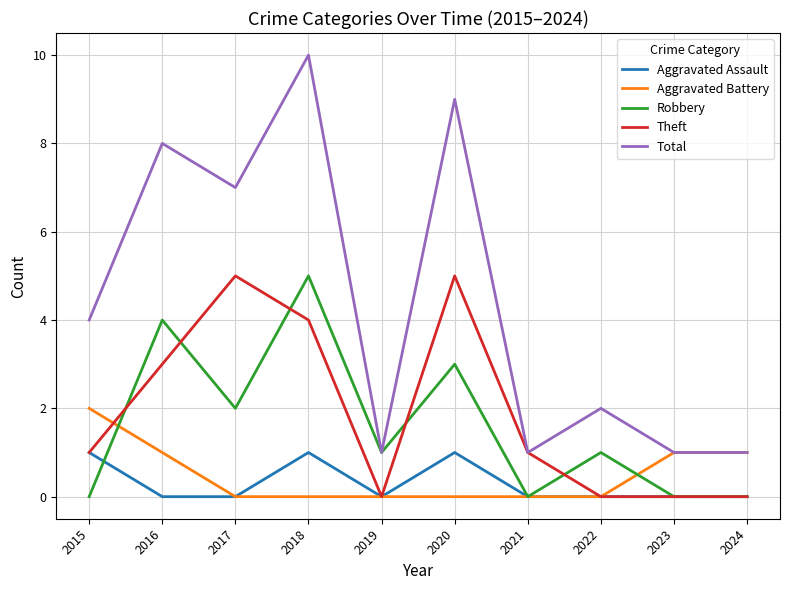

How many lines are shown in the chart?

5